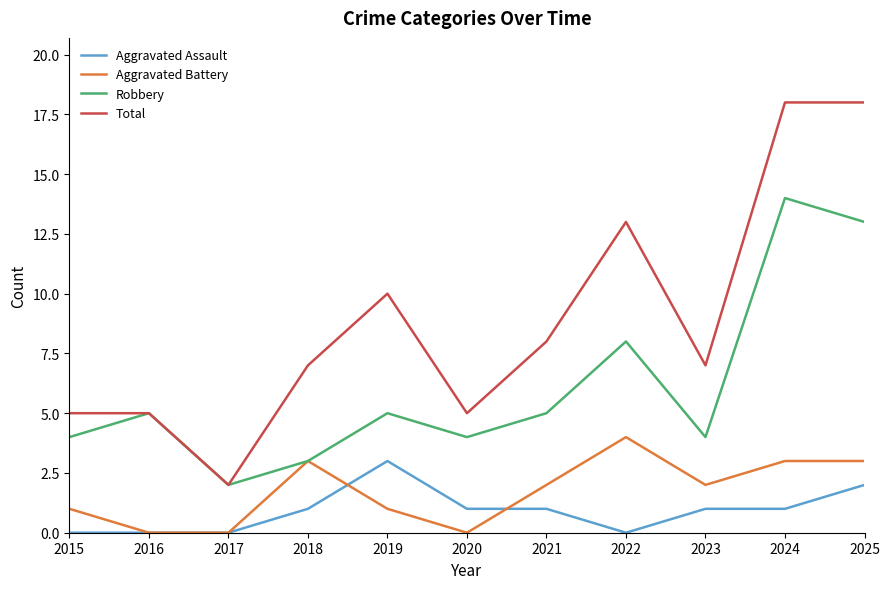

The Total series shows 3 at 2018. True or false?

False